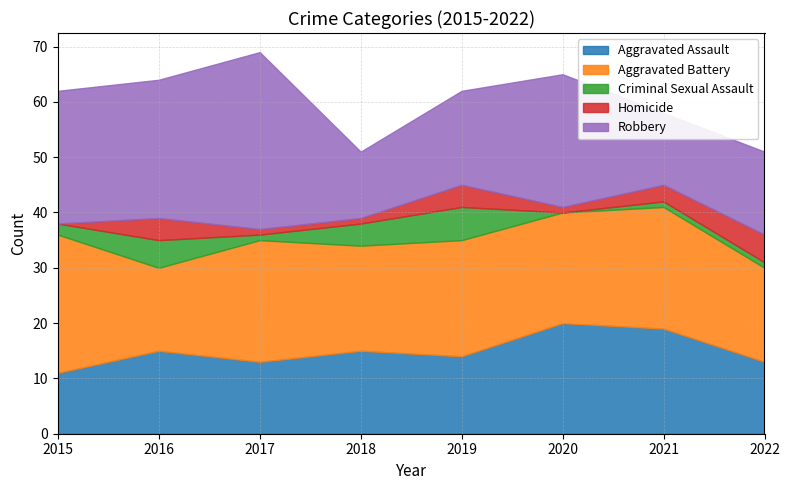

At which category is the sum across all series the highest?

2017